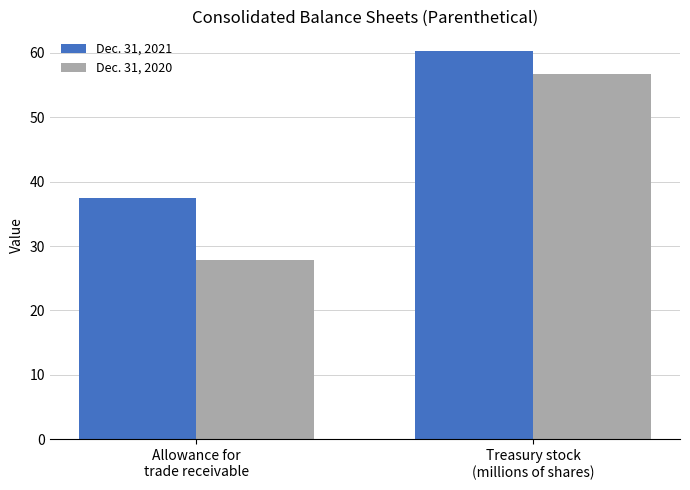

Does the chart contain any negative values?

No